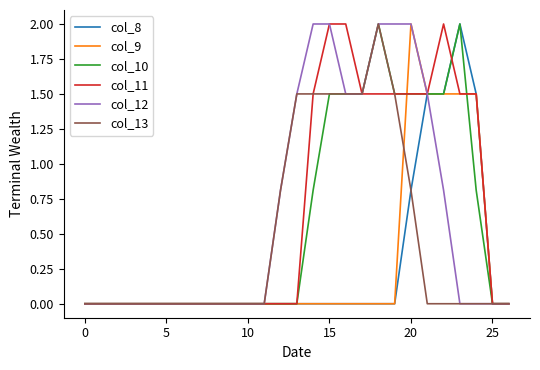

What is the maximum value shown in the chart?

2.0